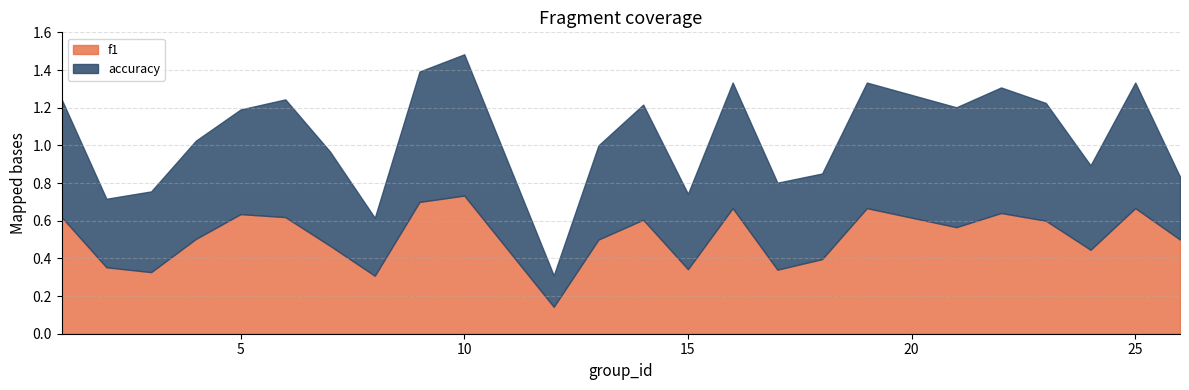

What is the average value of the accuracy series?

0.5